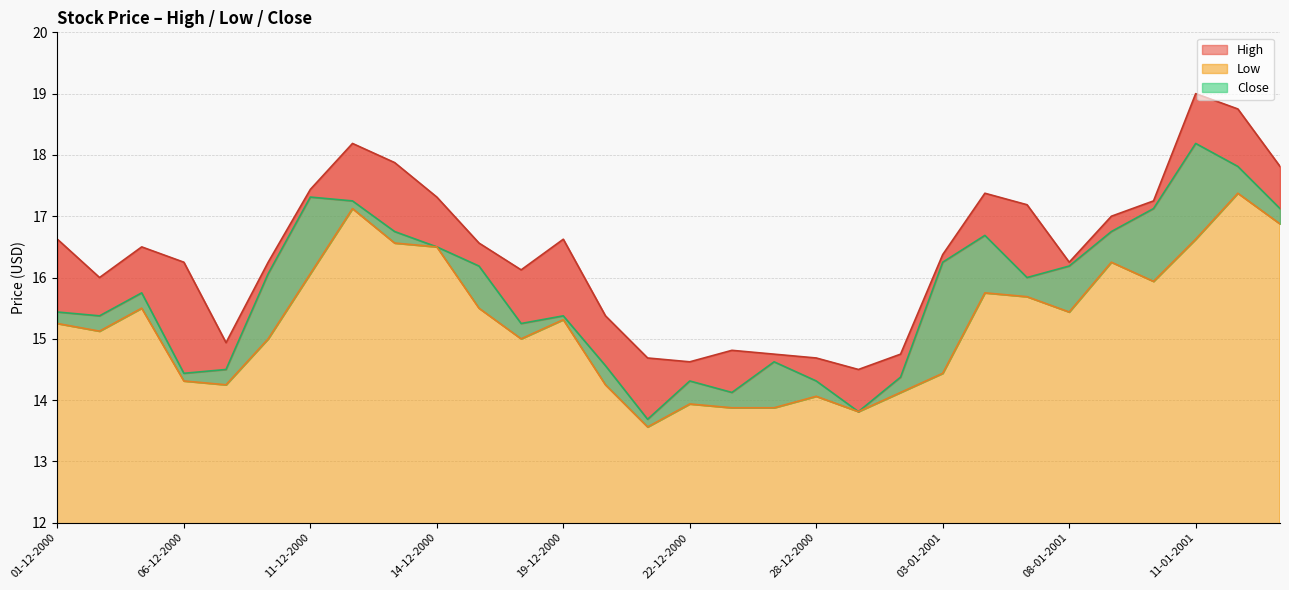

True or false: Low has a value of 14.2 at 20-12-2000.

True